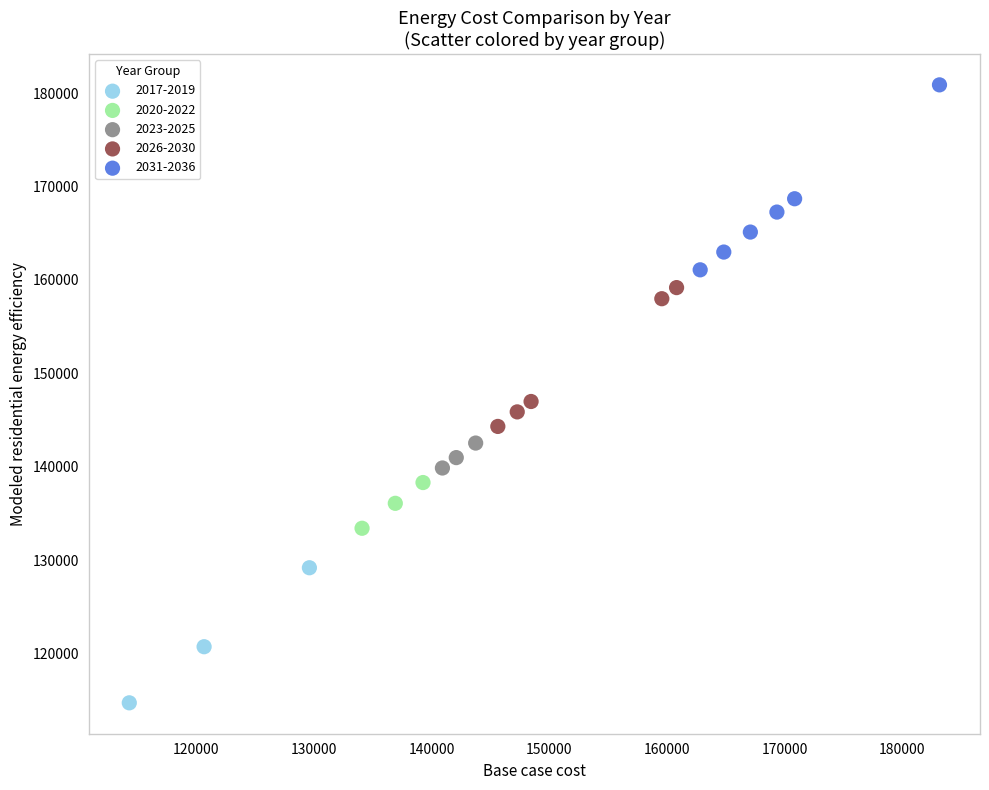

Which series contains the highest Y value?

2031-2036